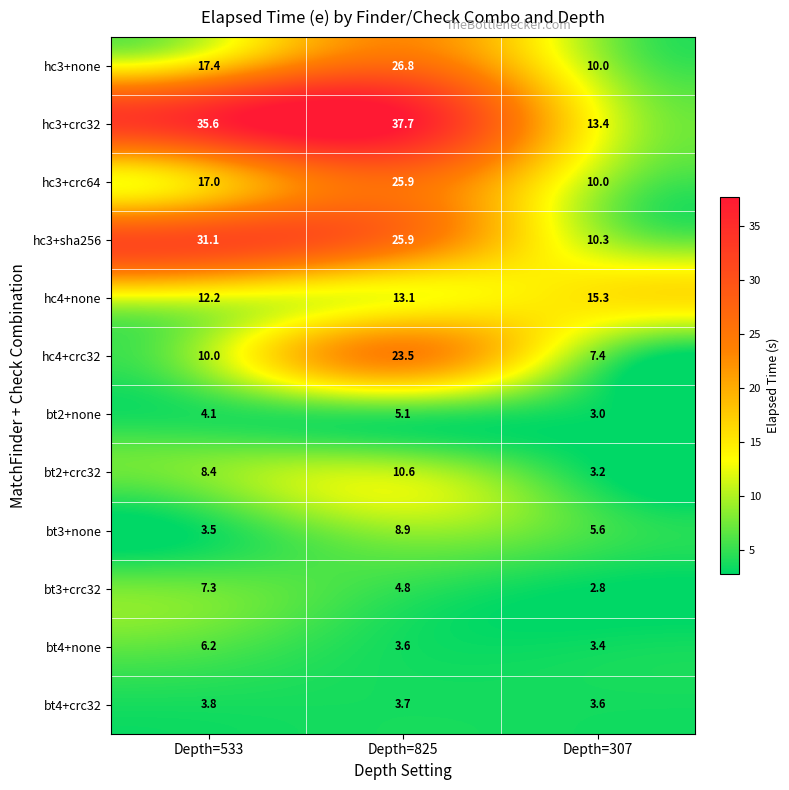

At which label does hc3+none first exceed 17?

Depth=533